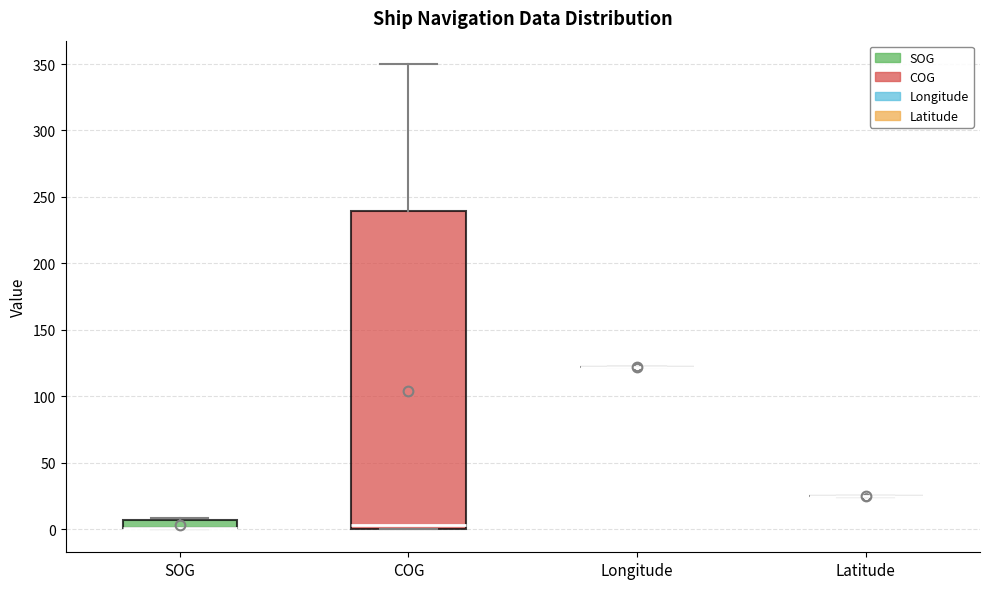

Where is the upper edge of the box for SOG on the y-axis? The values are not printed on the chart, so give them approximately, as read against the axis.

5